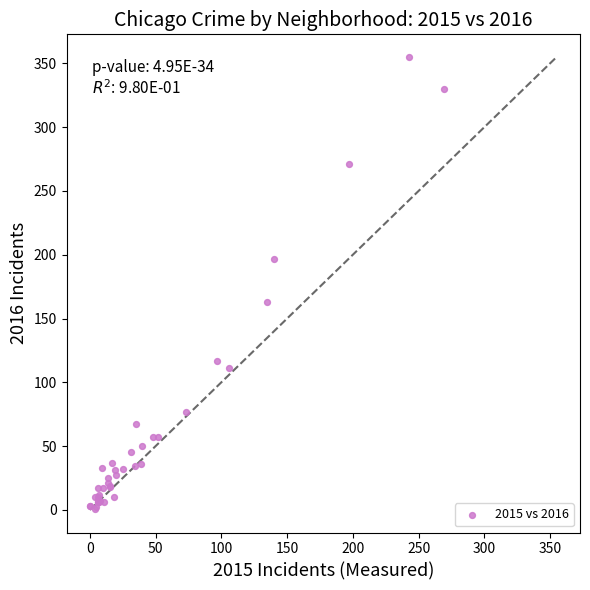

What Y value in the scatter plot is closest to 178?

163